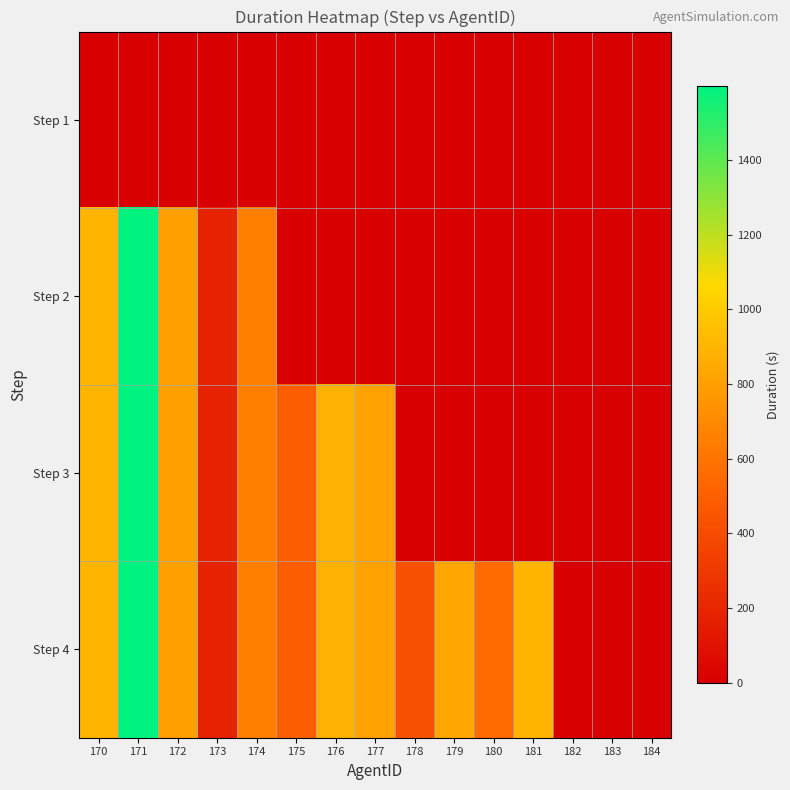

Rank the series by their average value, from highest to lowest.

Step 4, Step 3, Step 2, Step 1